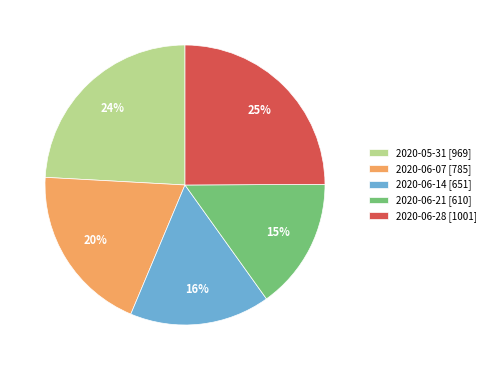

To the nearest percent, what is the difference between the largest and smallest slice percentages?

10%